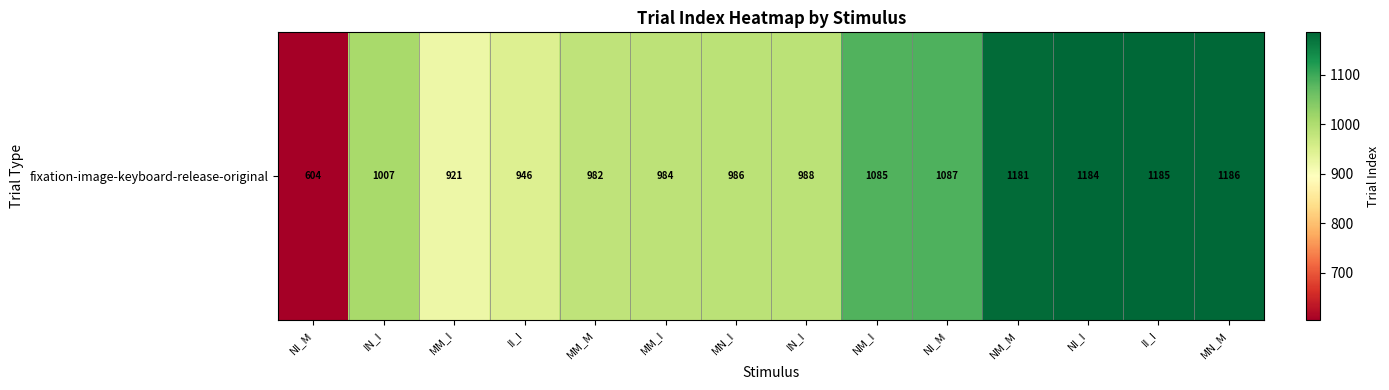

Reading left to right, transcribe all the data shown in this chart.

NI_M=604.0	IN_I=1007.5	MM_I=921.0	II_I=946.0	MM_M=982.0	MM_I=984.0	MN_I=986.0	IN_I=988.0	NM_I=1085.0	NI_M=1087.5	NM_M=1181.0	NI_I=1184.0	II_I=1185.0	MN_M=1186.0